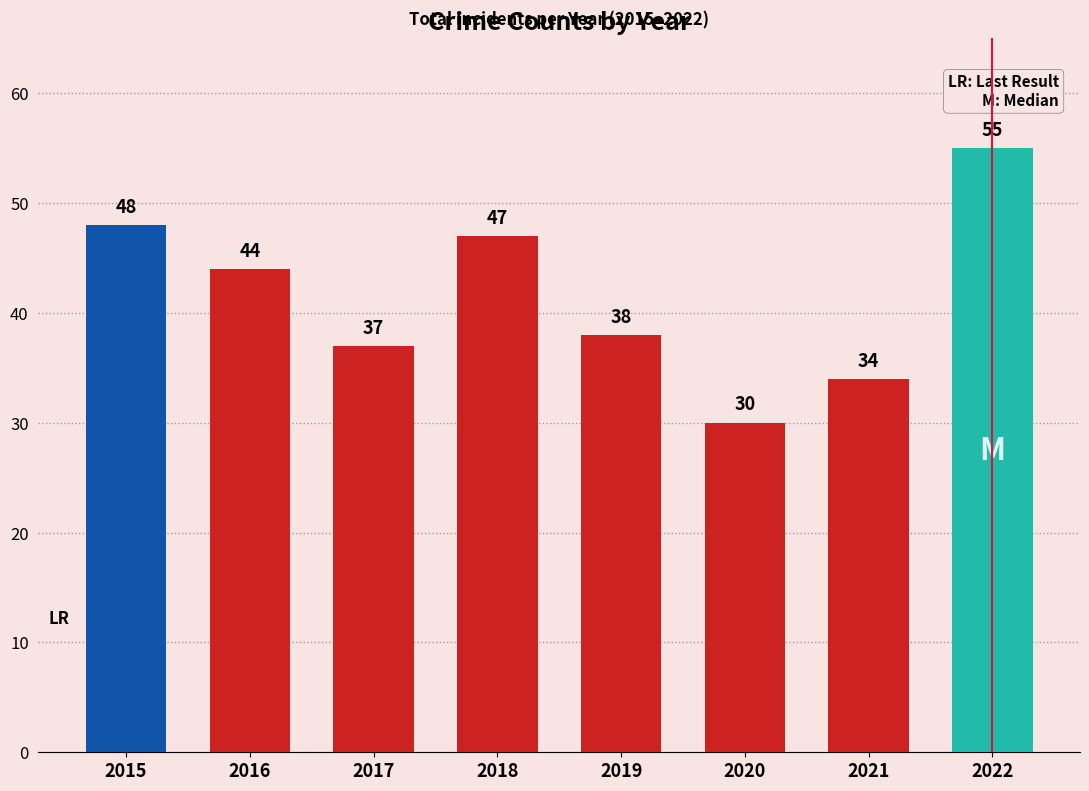

How many bars are there in total?

8